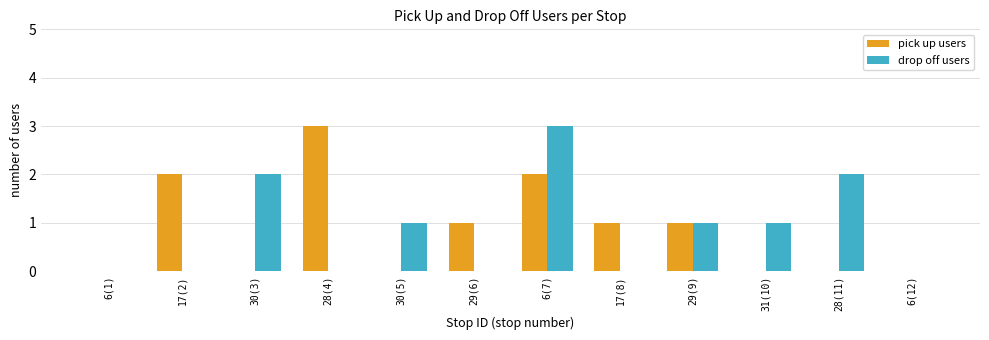

Between 30(3) and 6(12), which series saw the biggest shift?

drop off users